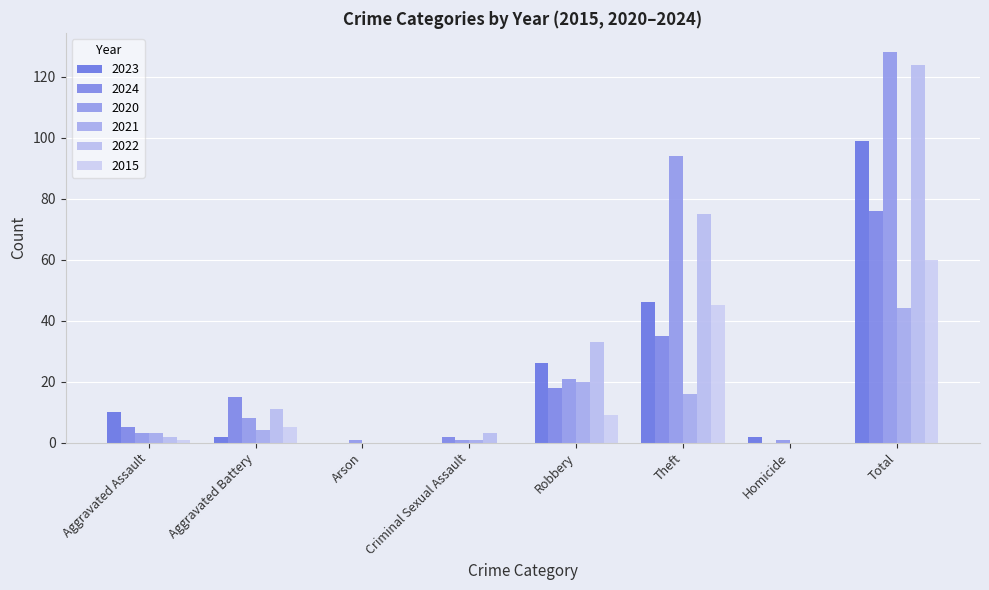

Which series has the largest range (max minus min)?

2020